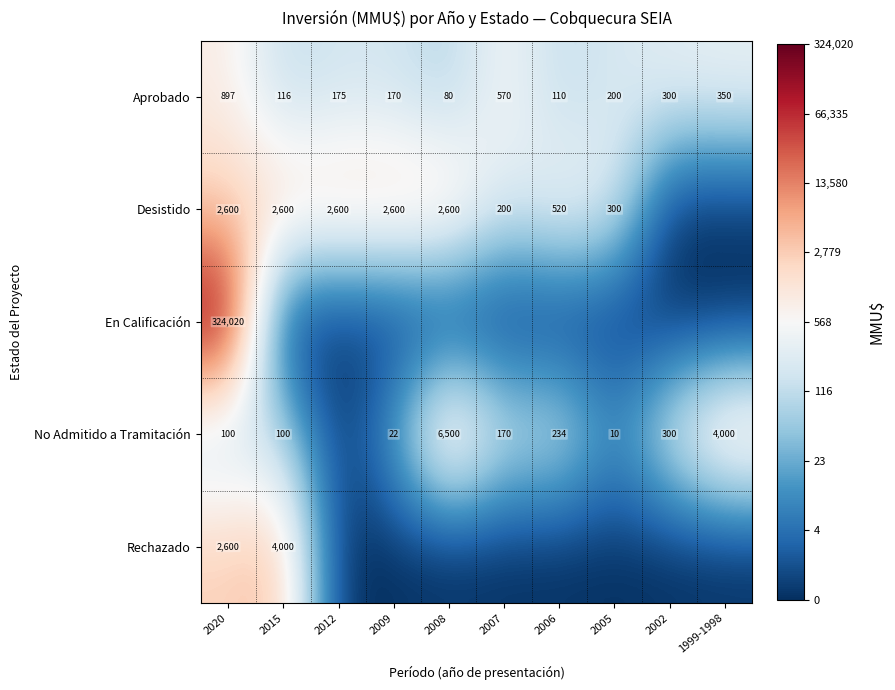

At which category is the sum across all series the highest?

2020